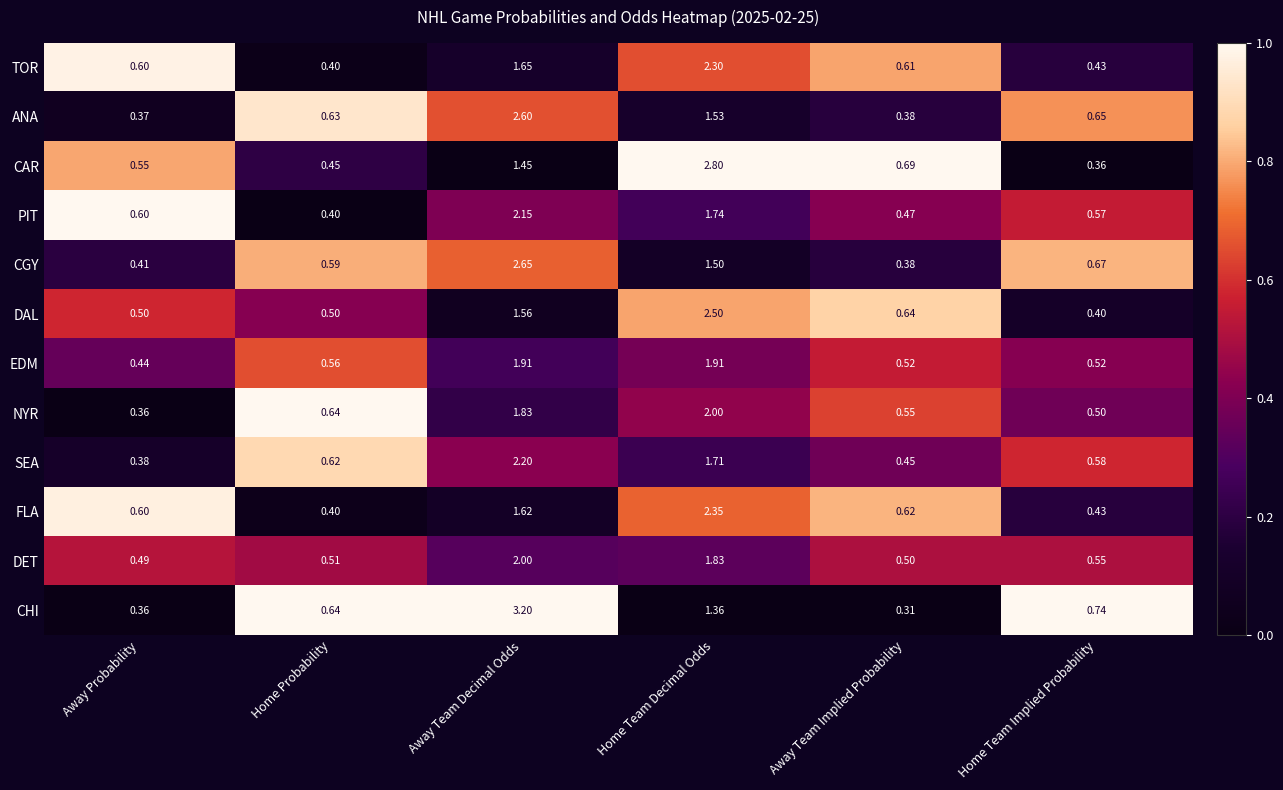

At which category is the sum across all series the highest?

Away Team Decimal Odds